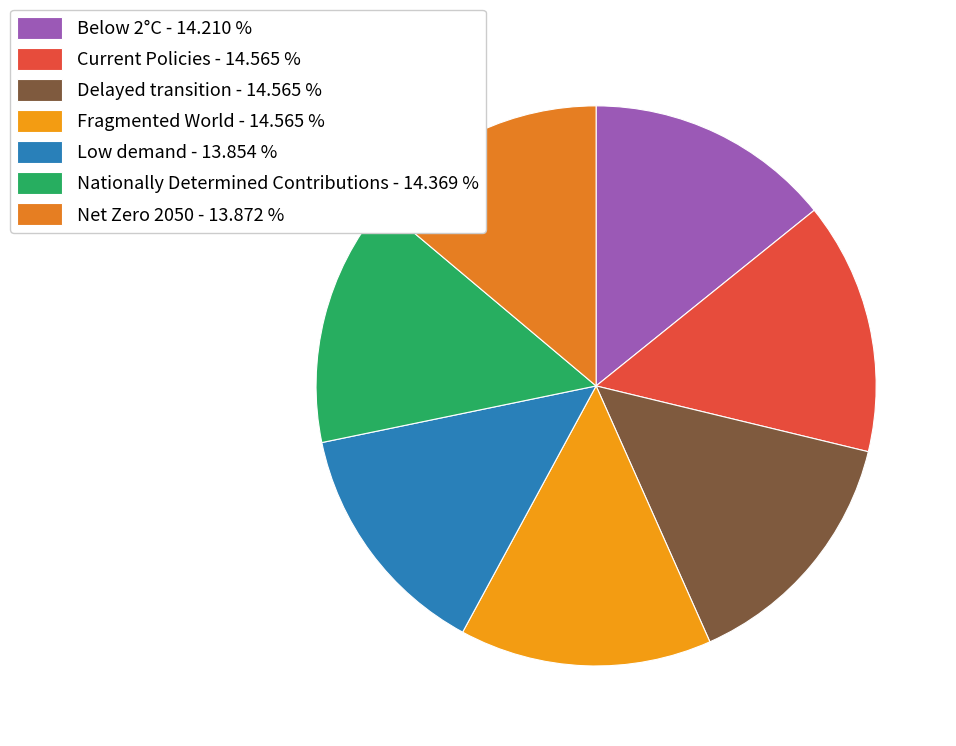

The Nationally Determined Contributions slice represents 14% of the pie. True or false?

True